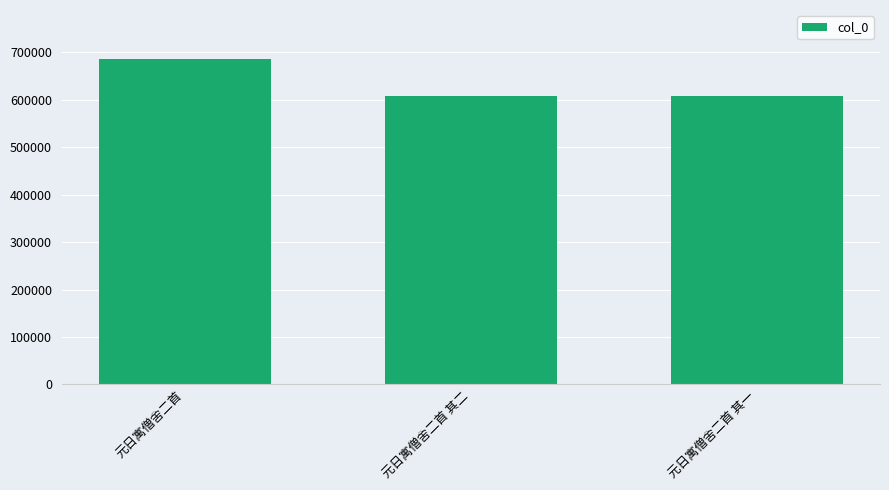

Approximately how many times larger is the value at 元日寓僧舍二首 其一 compared to 元日寓僧舍二首?

0.9